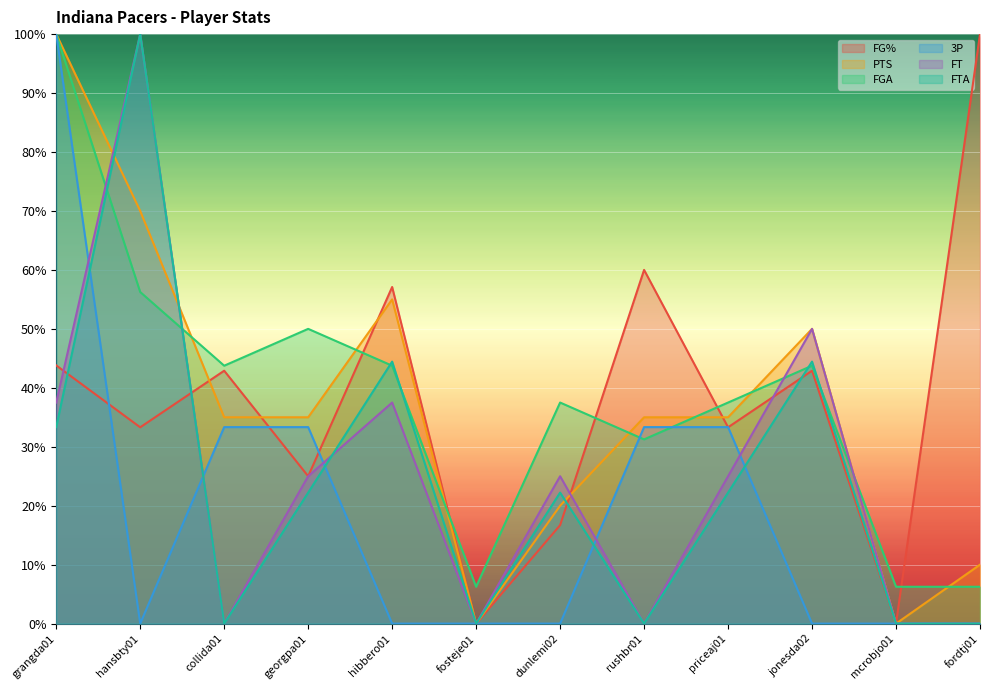

What are all the series names shown in the legend?

FG%, PTS, FGA, 3P, FT, FTA